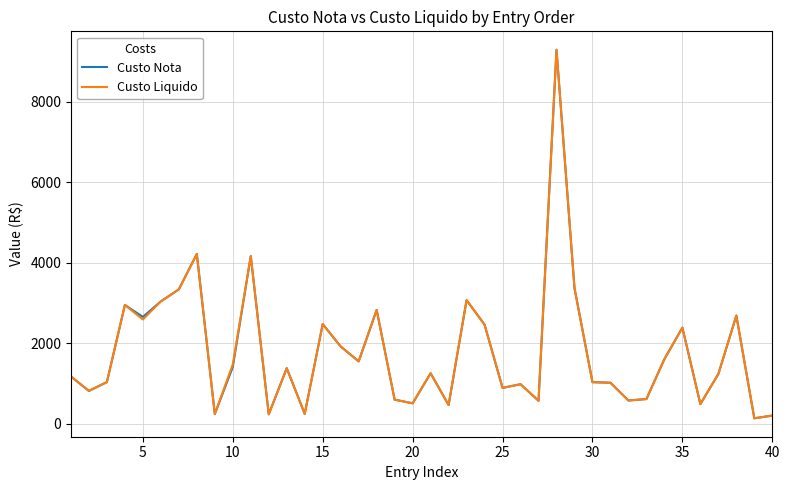

Rank the series by their average value, from lowest to highest.

Custo Nota, Custo Liquido